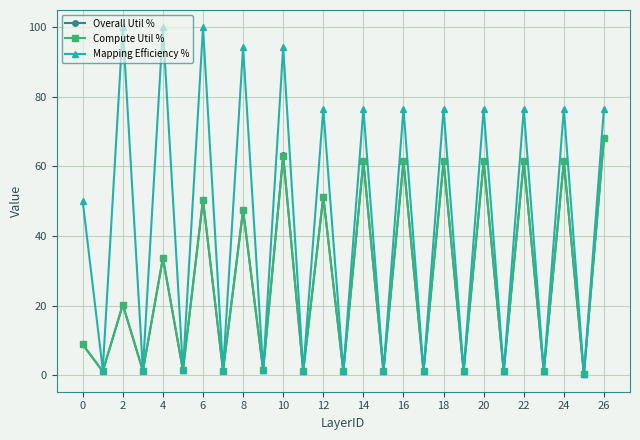

True or false: Mapping Efficiency % has more than 0 points higher than both neighbors.

True